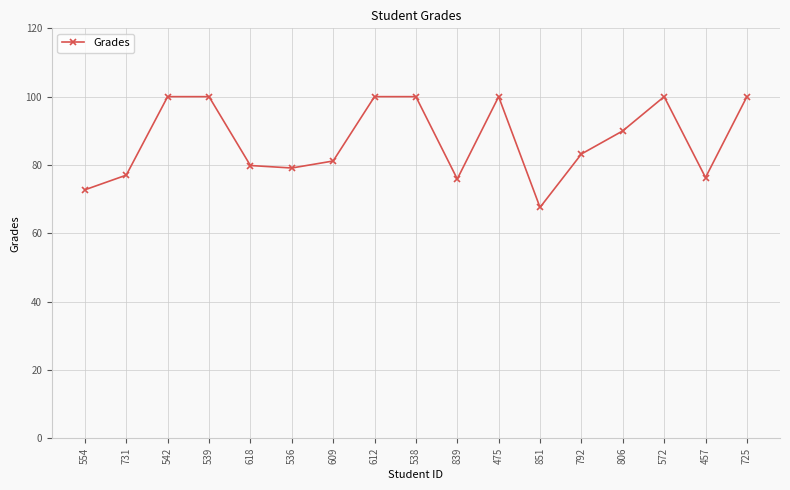

What is the maximum value shown in the chart?

100.0